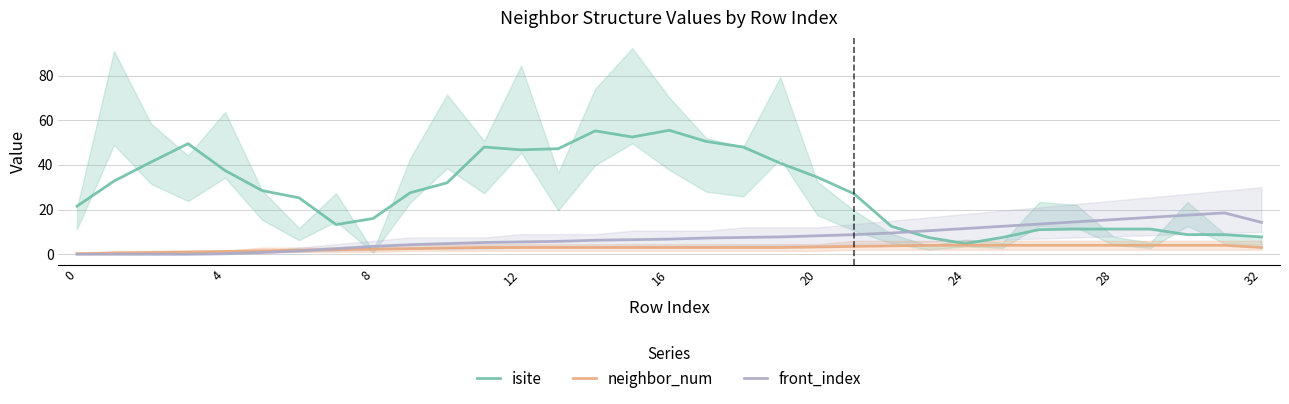

What value does the neighbor_num series have at 10?

2.8